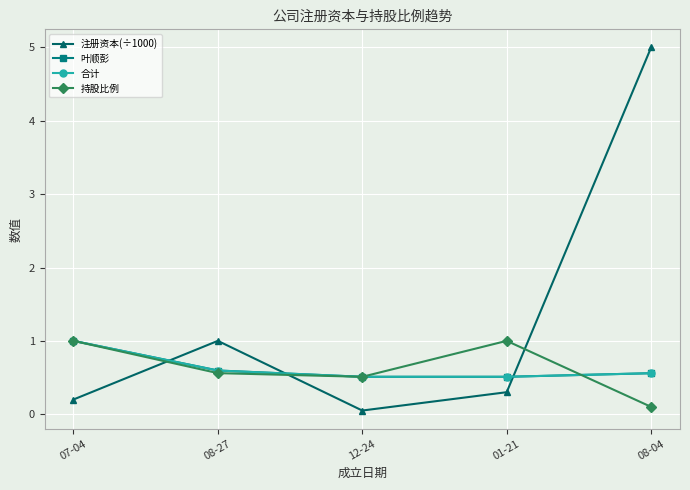

The value of 注册资本(÷1000) at 07-04 is 0.2. True or false?

True